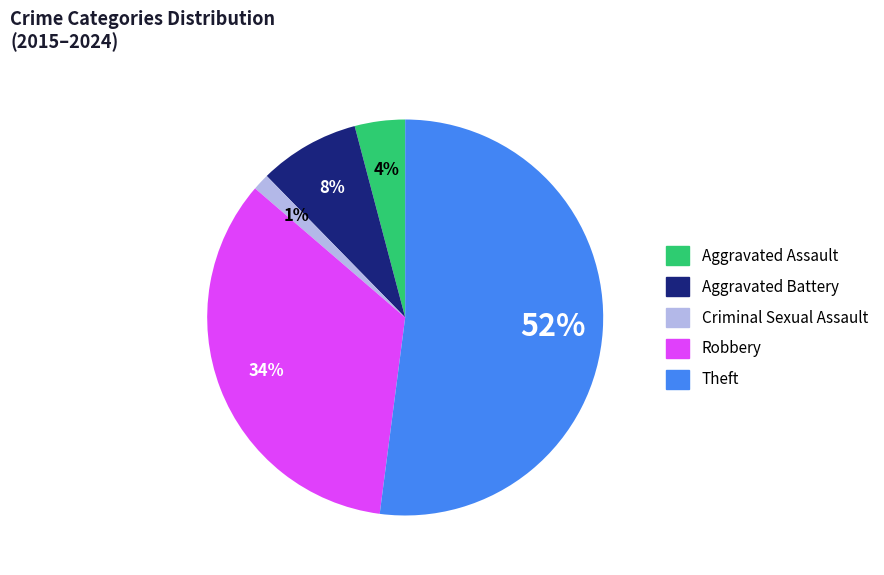

How many segments does this pie chart have?

5